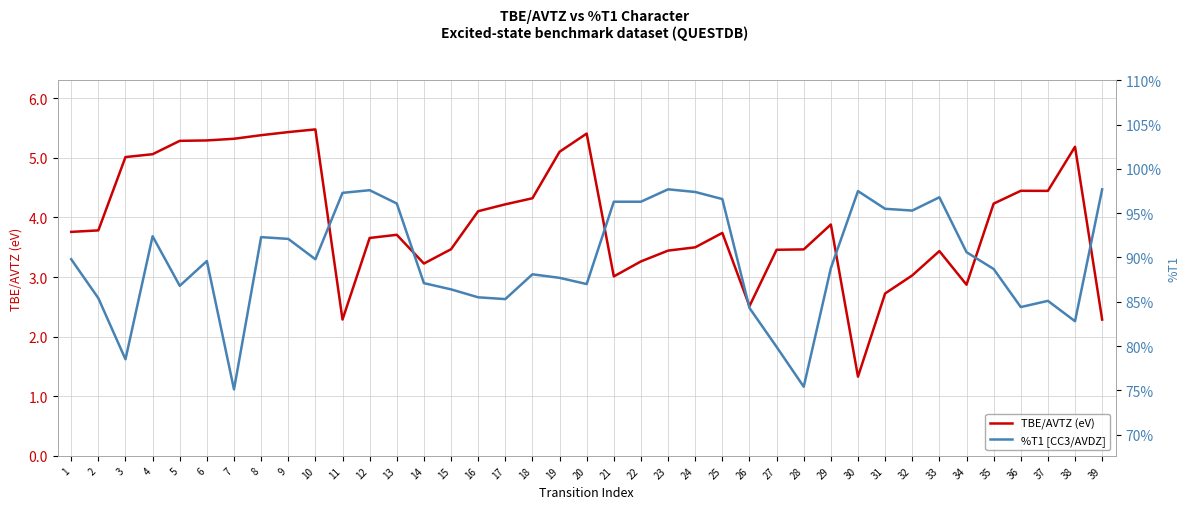

Where is %T1 [CC3/AVDZ] nearest to the value 86?

15